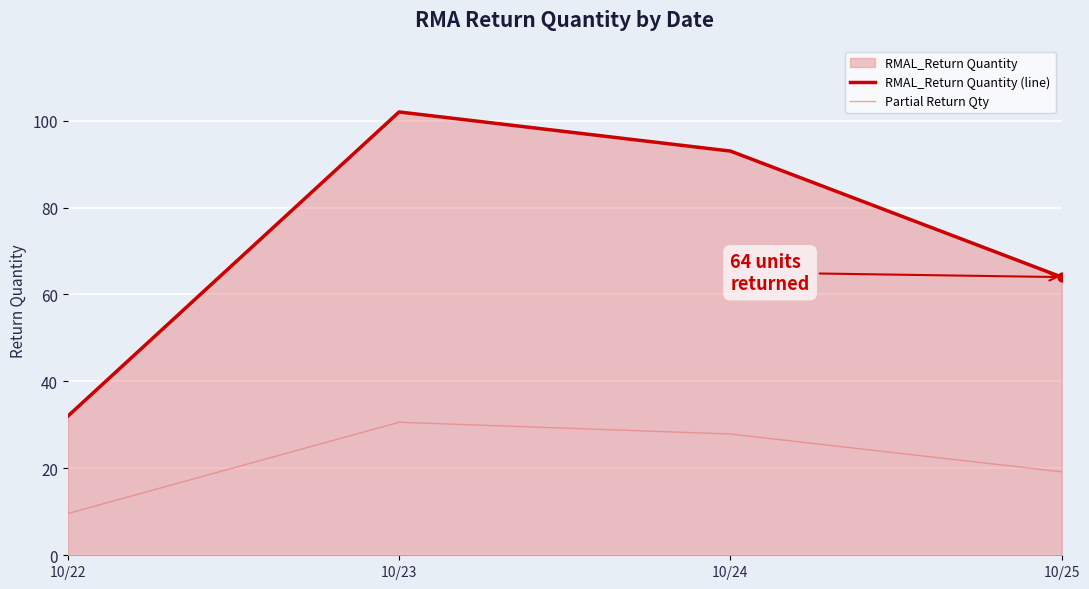

Which series reaches the minimum Y coordinate?

Partial Return Qty